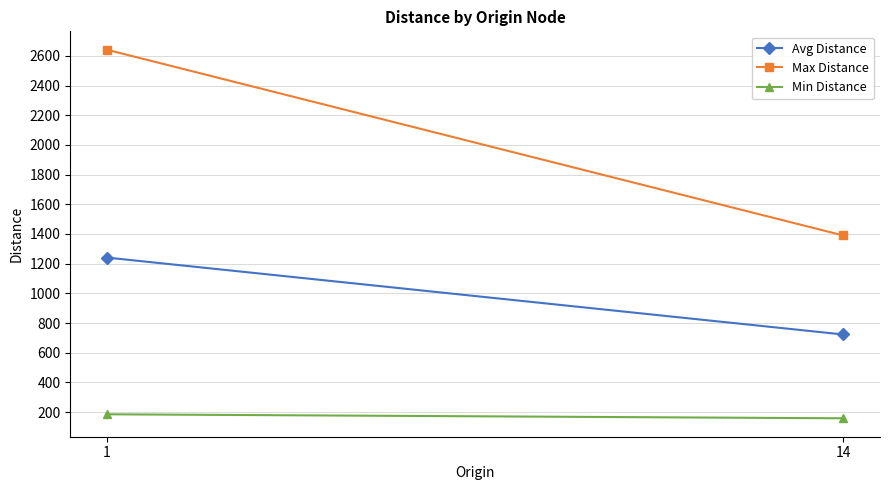

Reading left to right, extract all data points from this chart.

Avg Distance: 1240.7	722.7
Max Distance: 2641.0	1390.0
Min Distance: 185.0	158.0